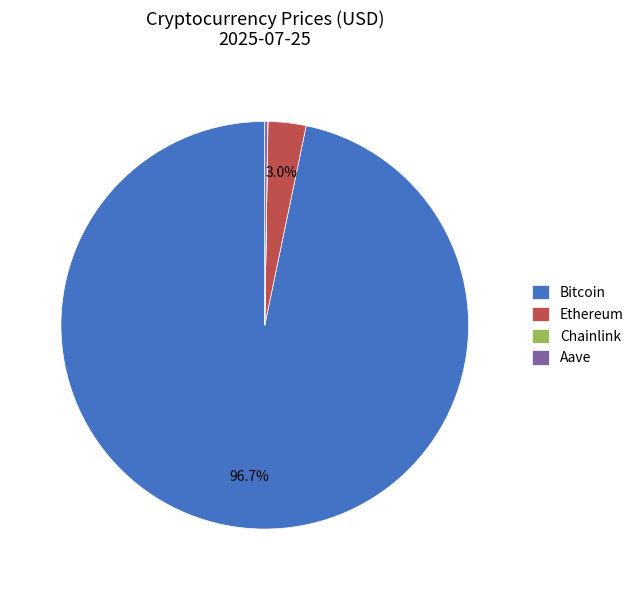

Is Bitcoin the majority of the pie?

Yes